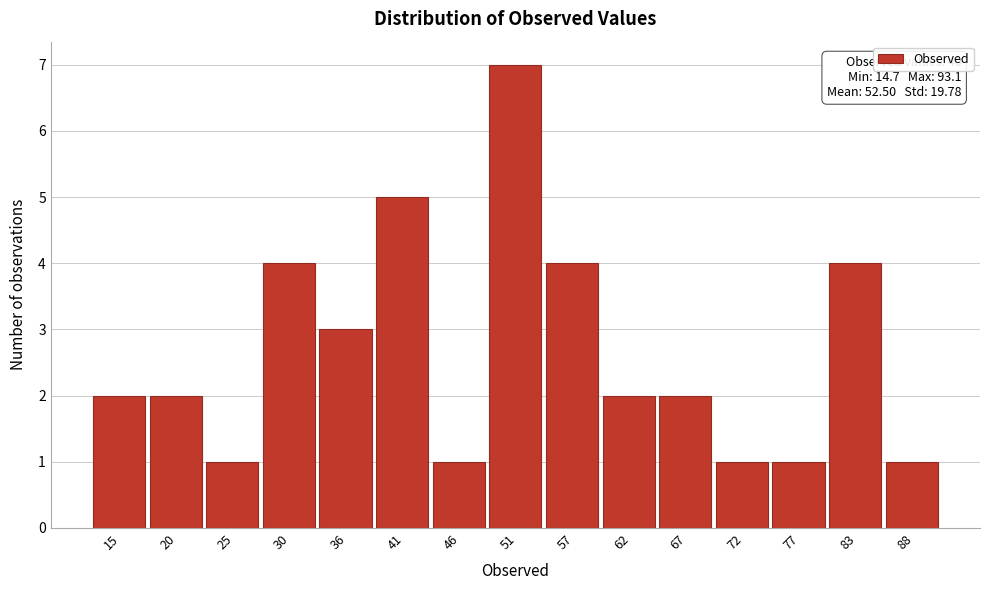

Reading right to left, what are all the values shown in this chart?

88=1	83=4	77=1	72=1	67=2	62=2	57=4	51=7	46=1	41=5	36=3	30=4	25=1	20=2	15=2